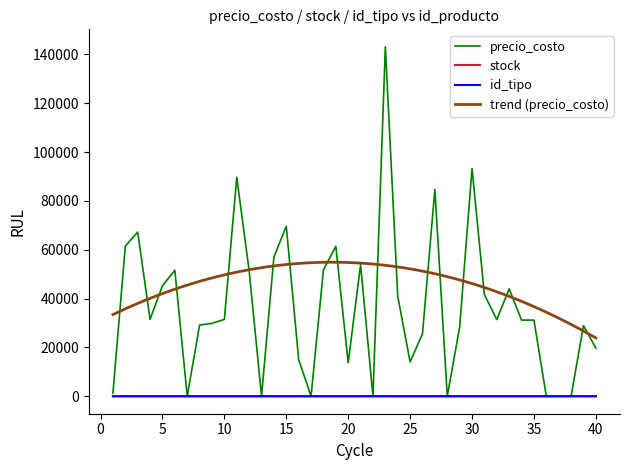

Reading right to left, transcribe all the data shown in this chart.

precio_costo: 19690	28930	0	0	0	31191	31191	44003	31384	41640	93234	28300	0	84730	25639	14022	41003	143121	0	53867	13730	61415	51706	0	15009	69654	57015	0	51482	89693	31464	29869	29162	0	51597	45284	31466	67248	61467	1232
stock: 1	1	1	1	1	1	1	1	1	1	1	1	1	1	1	1	1	1	1	1	1	1	1	1	1	1	1	1	1	1	1	1	1	1	1	1	1	1	11	2
id_tipo: 1	1	1	1	1	1	1	1	1	1	1	1	1	1	1	1	1	1	1	1	1	1	1	1	1	1	1	1	1	1	1	1	1	1	1	1	1	2	1	4